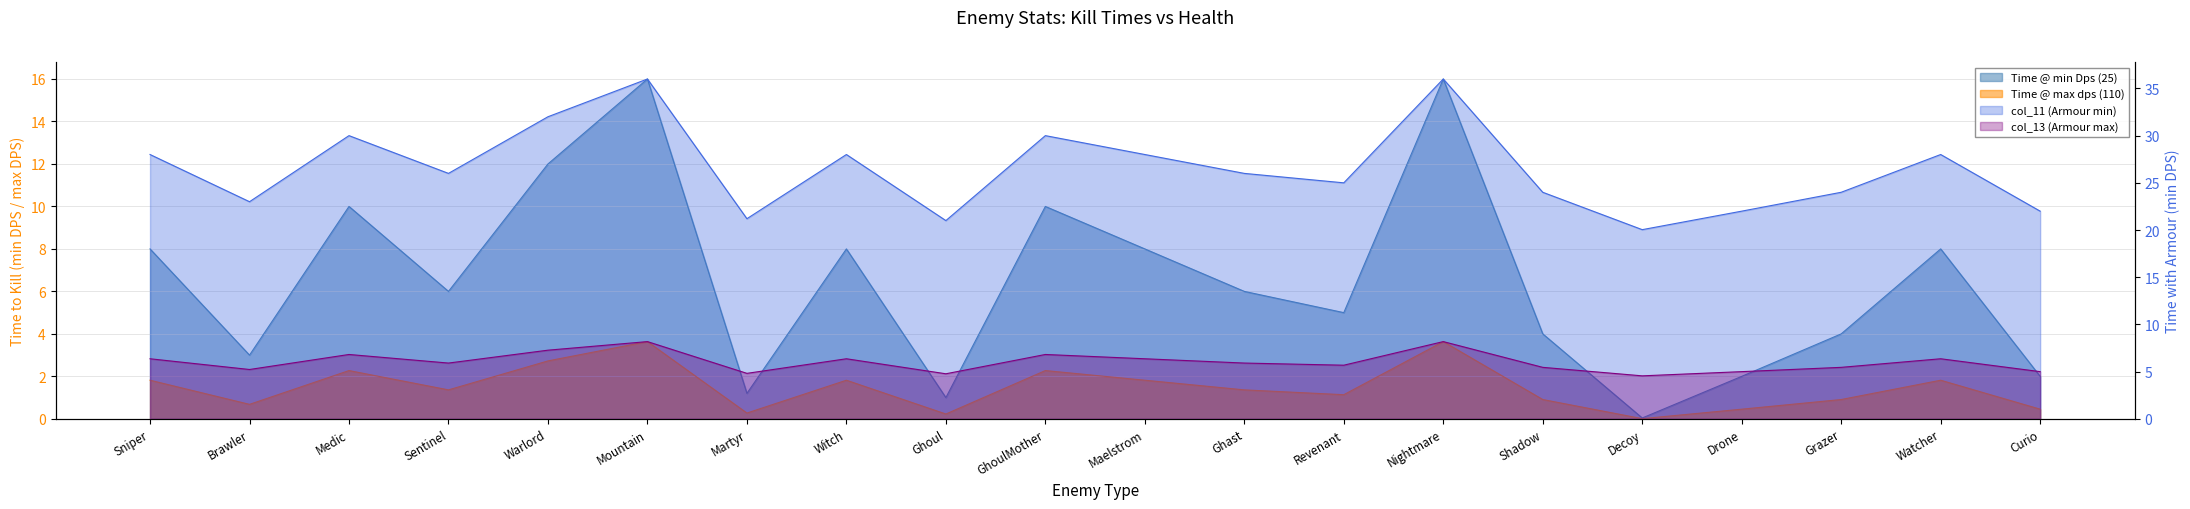

What is the highest value of the col_13 (Armour max) series?

8.2